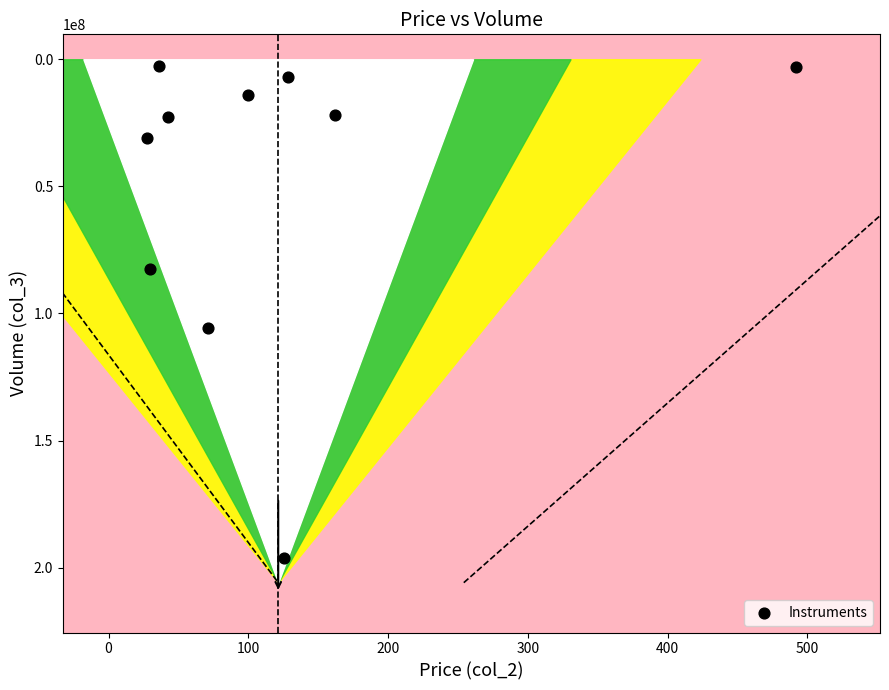

What Y value in the scatter plot is closest to 99425850?

105665047